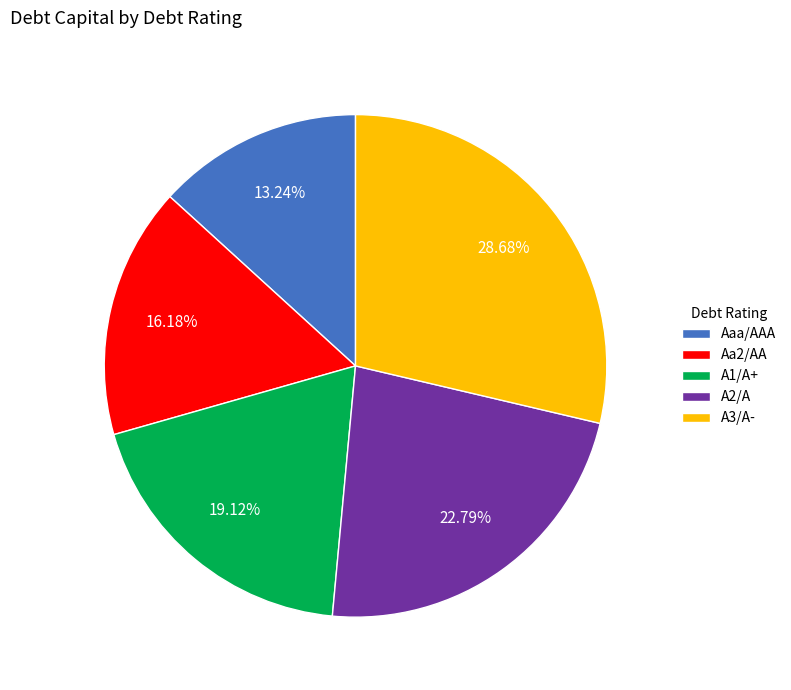

To the nearest percent, what portion does A2/A represent?

23%